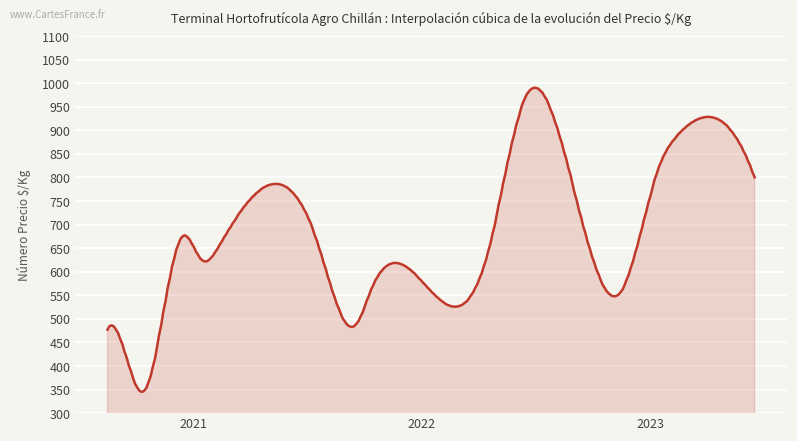

What is the maximum value shown in the chart?

990.2